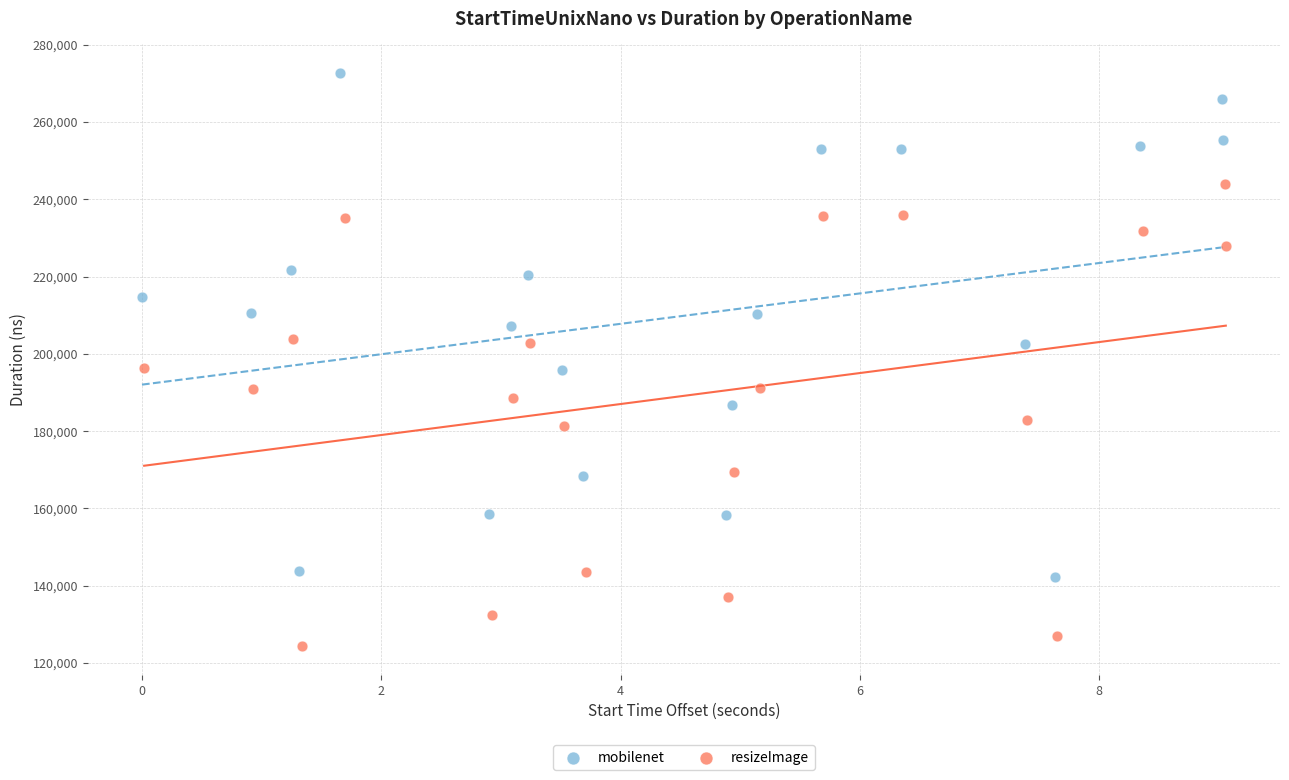

Which series contains the highest Y value?

mobilenet